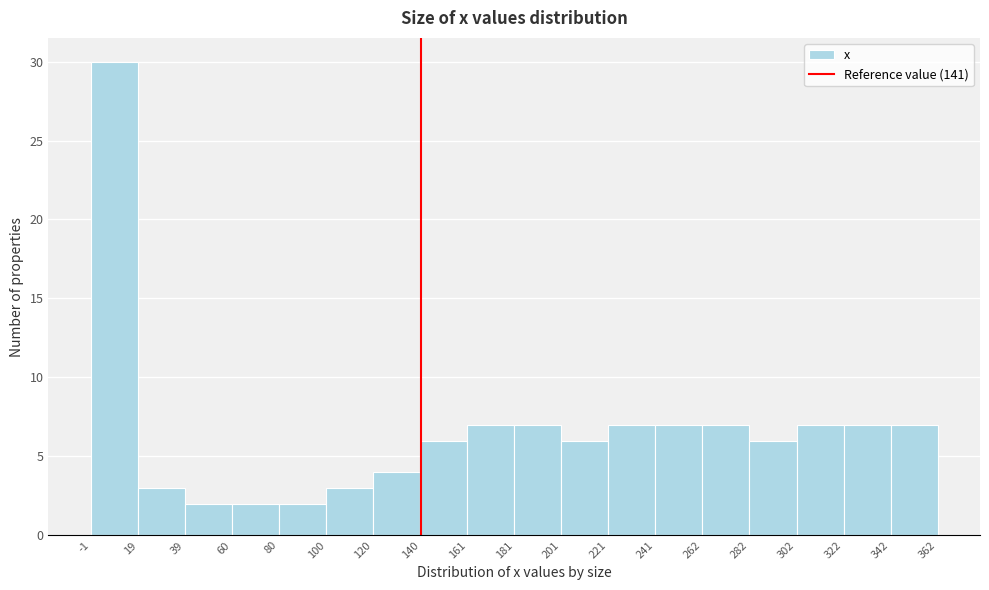

Reading left to right, list every bar in this chart as the range it spans on the x-axis followed by its height. The values are not printed on the chart, so give them approximately, as read against the axis.

-1 to 19: 30
19 to 39: 3
39 to 60: 2
60 to 80: 2
80 to 100: 2
100 to 120: 3
120 to 140: 4
140 to 161: 6
161 to 181: 7
181 to 201: 7
201 to 221: 6
221 to 241: 7
241 to 262: 7
262 to 282: 7
282 to 302: 6
302 to 322: 7
322 to 342: 7
342 to 362: 7